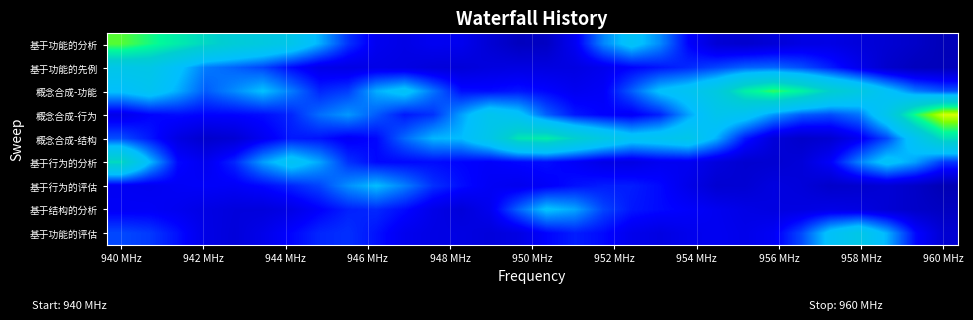

Count the number of data series in this chart.

9